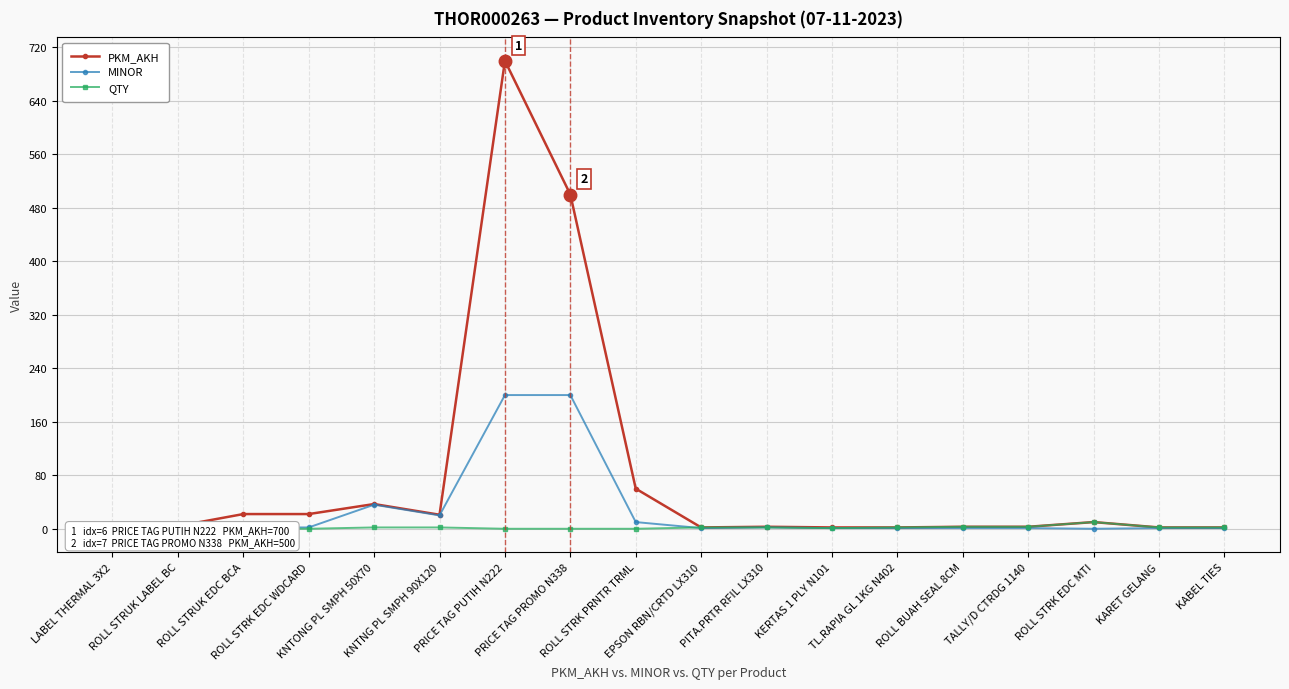

Reading left to right, what are all the values shown in this chart?

PKM_AKH: LABEL THERMAL 3X2=3	ROLL STRUK LABEL BC=4	ROLL STRUK EDC BCA=22	ROLL STRK EDC WDCARD=22	KNTONG PL SMPH 50X70=37	KNTNG PL SMPH 90X120=21	PRICE TAG PUTIH N222=700	PRICE TAG PROMO N338=500	ROLL STRK PRNTR TRML=60	EPSON RBN/CRTD LX310=2	PITA.PRTR RFIL LX310=3	KERTAS 1 PLY N101=2	TL.RAPIA GL 1KG N402=2	ROLL BUAH SEAL 8CM=3	TALLY/D CTRDG 1140=3	ROLL STRK EDC MTI=10	KARET GELANG=2	KABEL TIES=2
MINOR: LABEL THERMAL 3X2=1	ROLL STRUK LABEL BC=2	ROLL STRUK EDC BCA=2	ROLL STRK EDC WDCARD=2	KNTONG PL SMPH 50X70=36	KNTNG PL SMPH 90X120=20	PRICE TAG PUTIH N222=200	PRICE TAG PROMO N338=200	ROLL STRK PRNTR TRML=10	EPSON RBN/CRTD LX310=1	PITA.PRTR RFIL LX310=2	KERTAS 1 PLY N101=1	TL.RAPIA GL 1KG N402=1	ROLL BUAH SEAL 8CM=1	TALLY/D CTRDG 1140=1	ROLL STRK EDC MTI=0	KARET GELANG=1	KABEL TIES=1
QTY: LABEL THERMAL 3X2=3	ROLL STRUK LABEL BC=0	ROLL STRUK EDC BCA=0	ROLL STRK EDC WDCARD=0	KNTONG PL SMPH 50X70=2	KNTNG PL SMPH 90X120=2	PRICE TAG PUTIH N222=0	PRICE TAG PROMO N338=0	ROLL STRK PRNTR TRML=0	EPSON RBN/CRTD LX310=2	PITA.PRTR RFIL LX310=2	KERTAS 1 PLY N101=1	TL.RAPIA GL 1KG N402=2	ROLL BUAH SEAL 8CM=3	TALLY/D CTRDG 1140=3	ROLL STRK EDC MTI=10	KARET GELANG=2	KABEL TIES=2